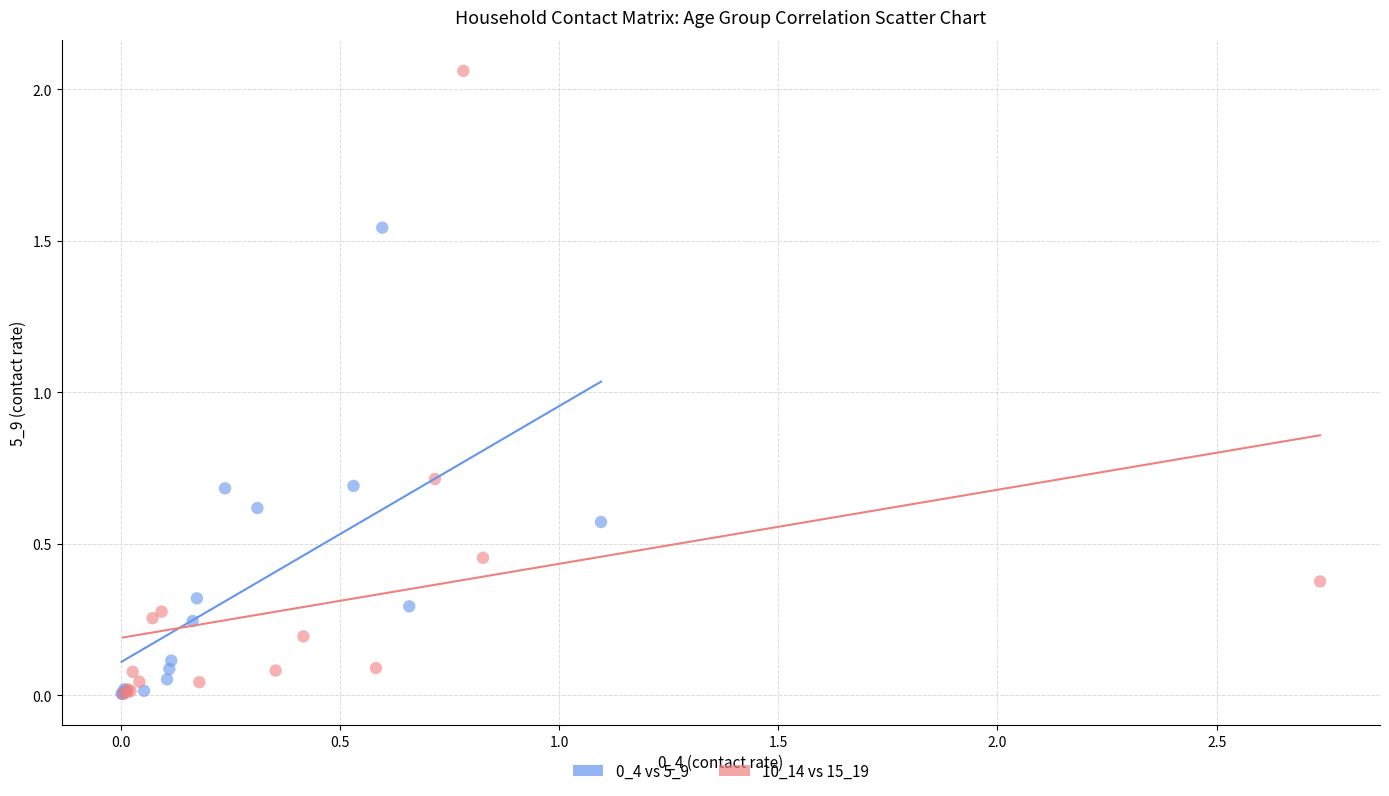

Which series contains the highest Y value?

10_14 vs 15_19